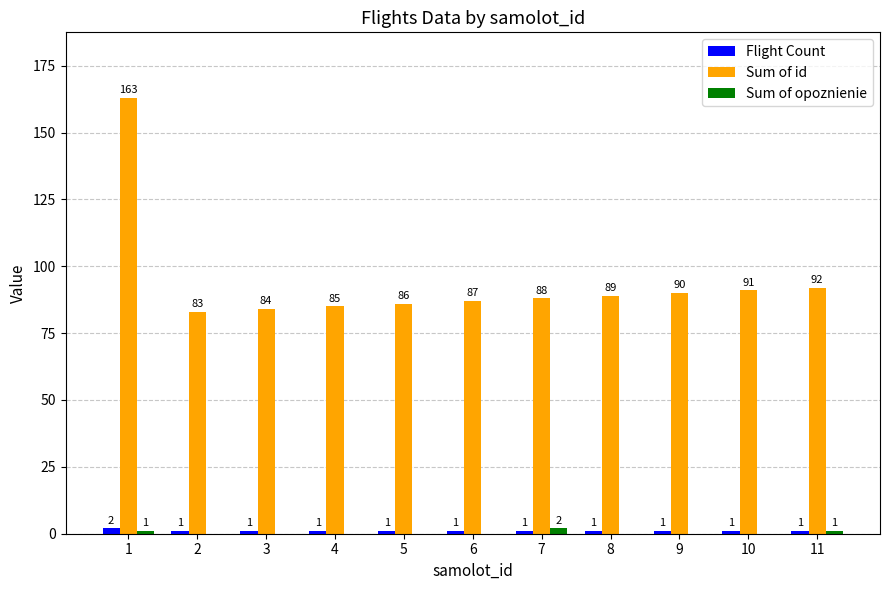

What is the total value across all series at 7?

91